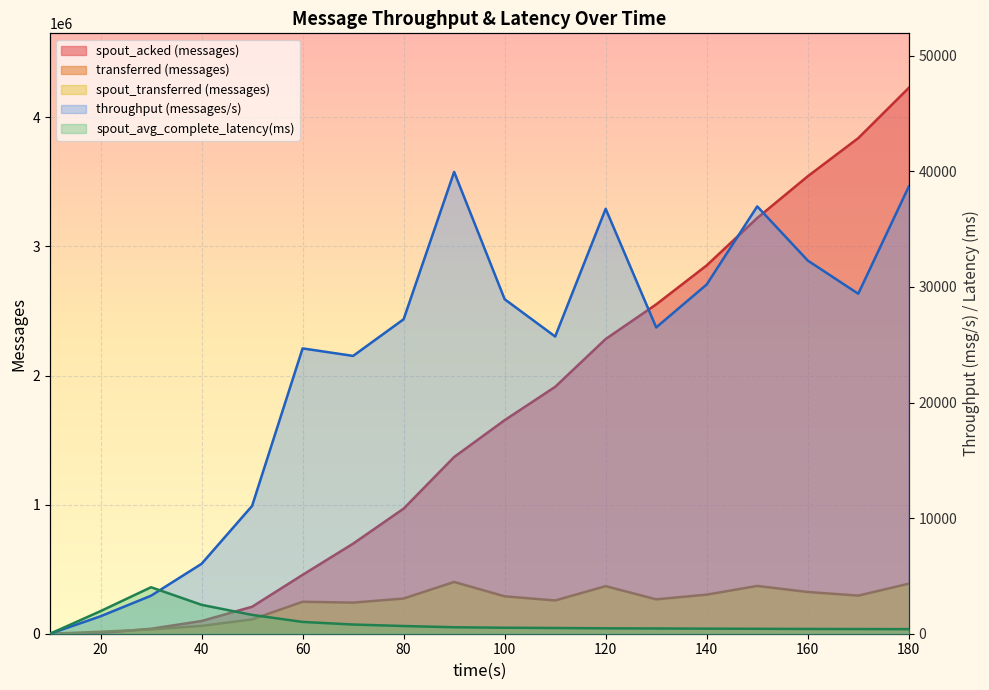

The value of transferred (messages) at 90 is 400920. True or false?

True